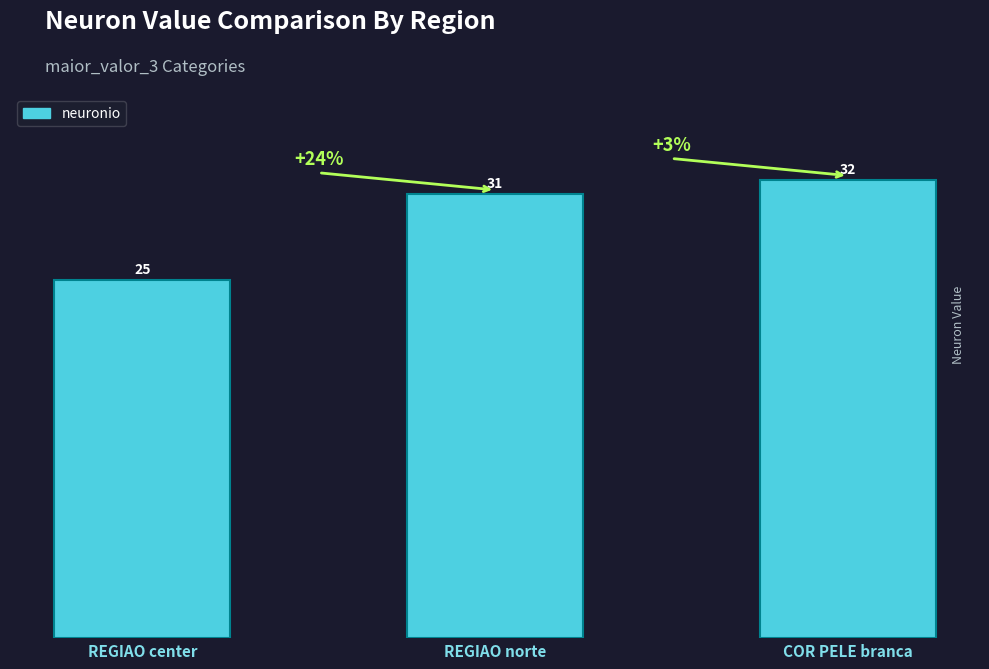

What is the value of the 1st bar from the left?

25